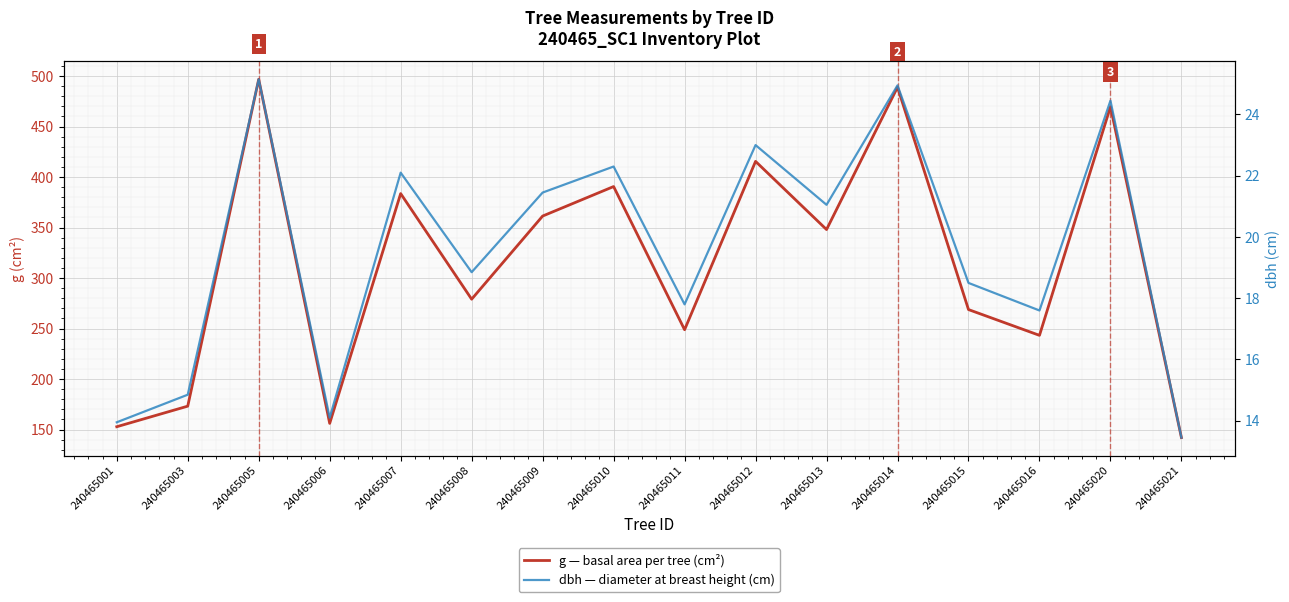

Between 240465007 and 240465005, which is larger?

240465005